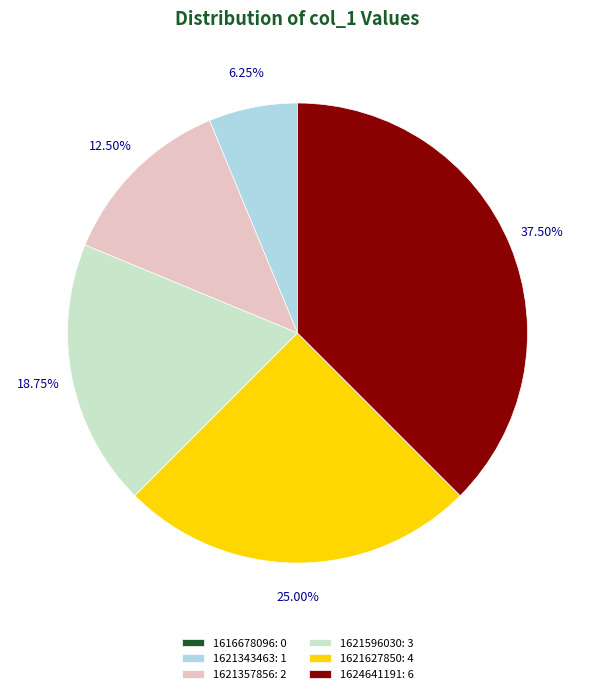

The 1621357856 slice represents 7% of the pie. True or false?

False